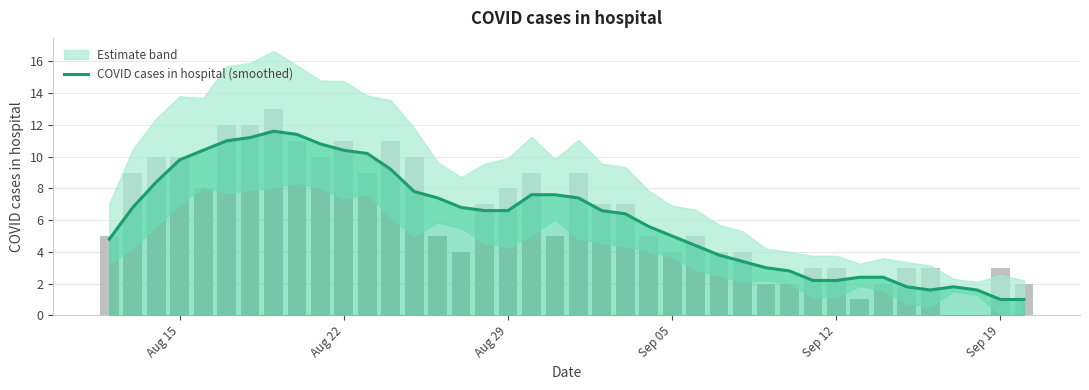

Are the bars horizontal?

No